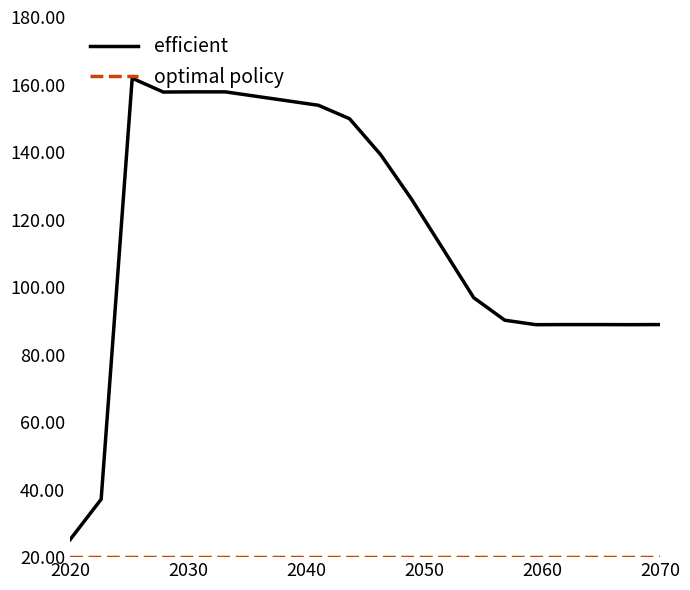

What is the difference between the maximum and minimum values in the efficient series?

136.7